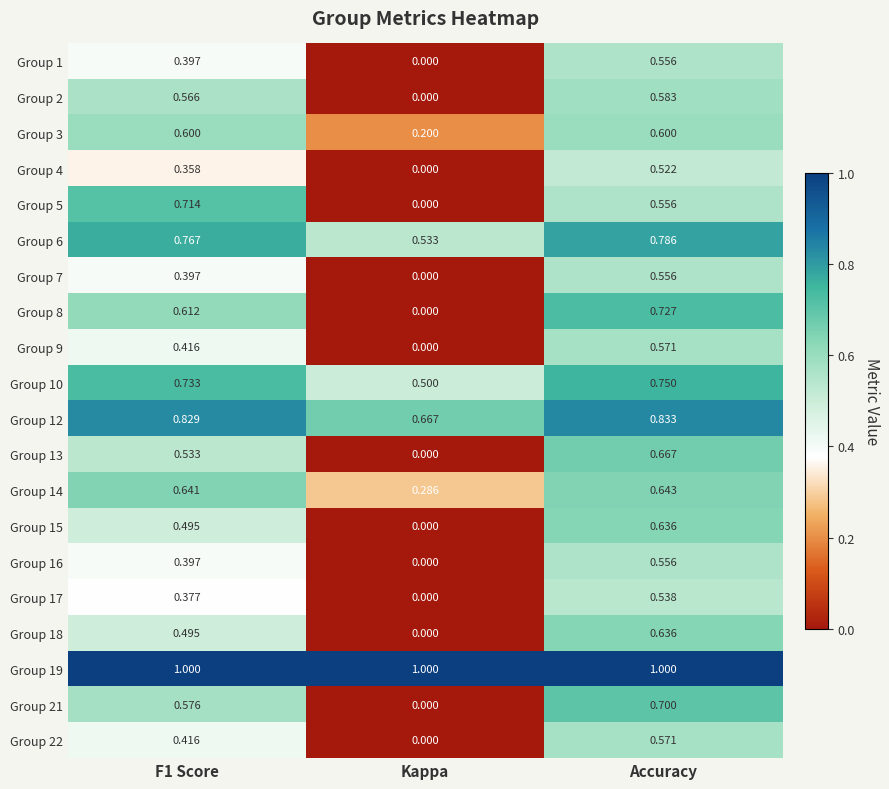

Which series has the widest spread of values?

Group 8